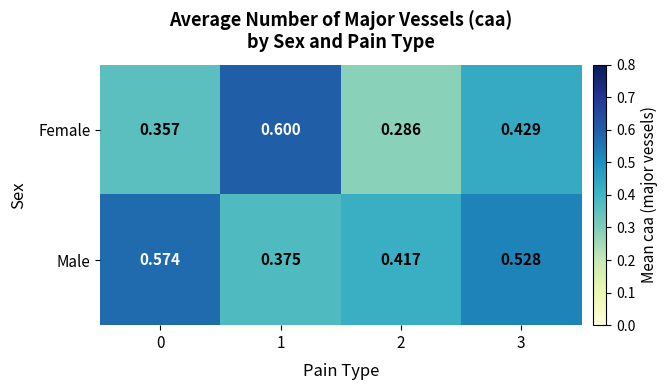

Rank the series by their average value, from lowest to highest.

Female, Male